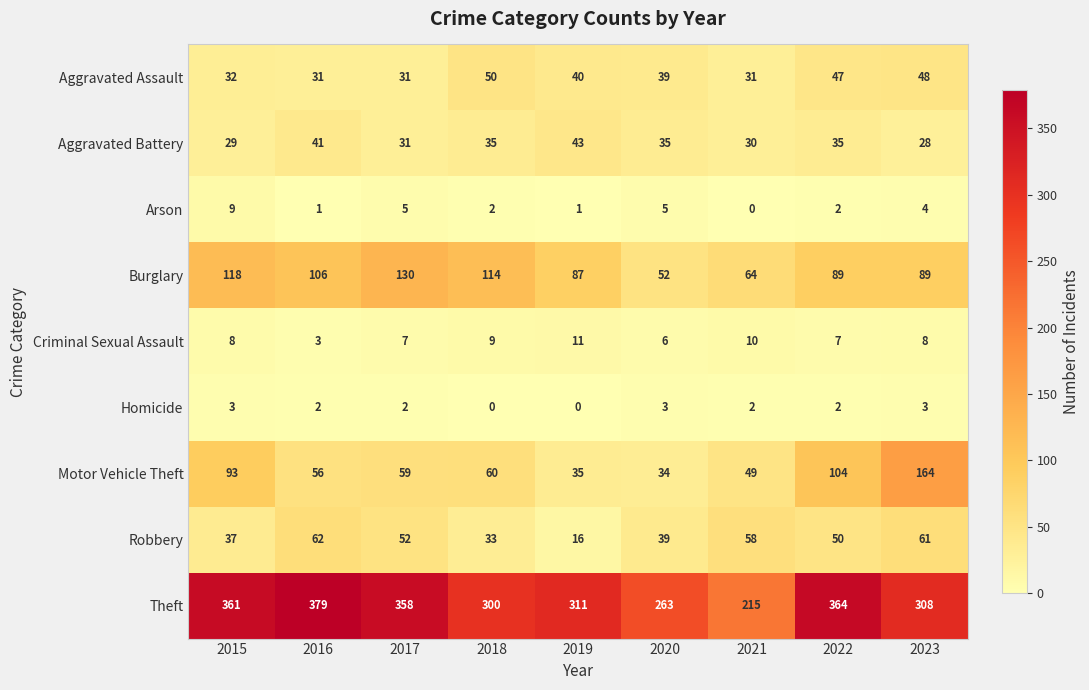

Rank the series by their maximum value, from highest to lowest.

Theft, Motor Vehicle Theft, Burglary, Robbery, Aggravated Assault, Aggravated Battery, Criminal Sexual Assault, Arson, Homicide